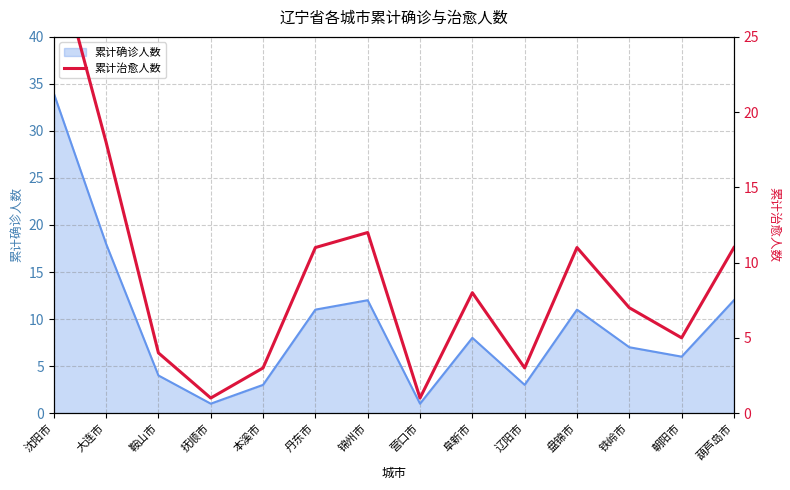

How many values exceed 8?

6